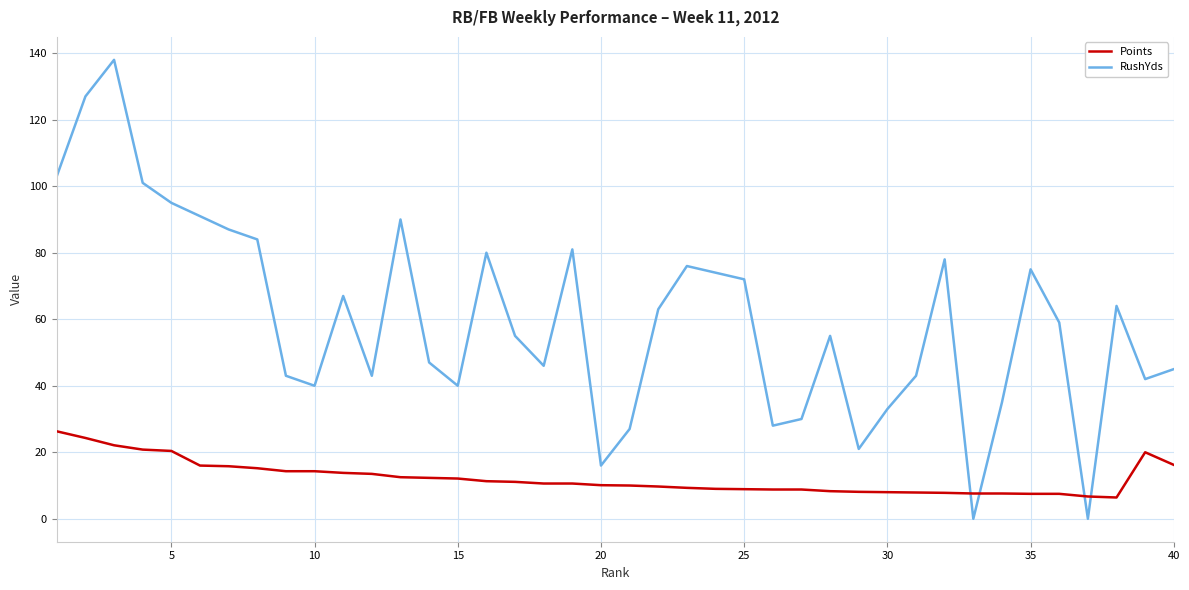

What is the average value of the Points series?

12.3